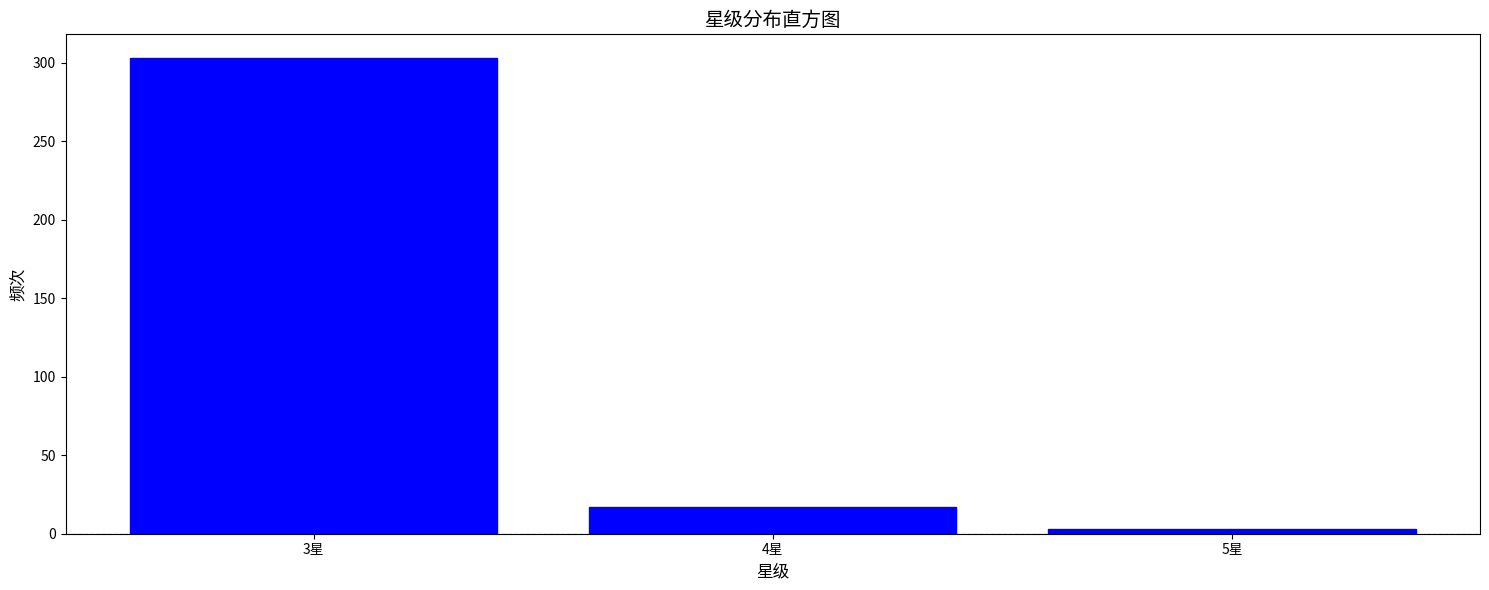

Which range on the x-axis has the tallest bar?

2.5 to 3.5